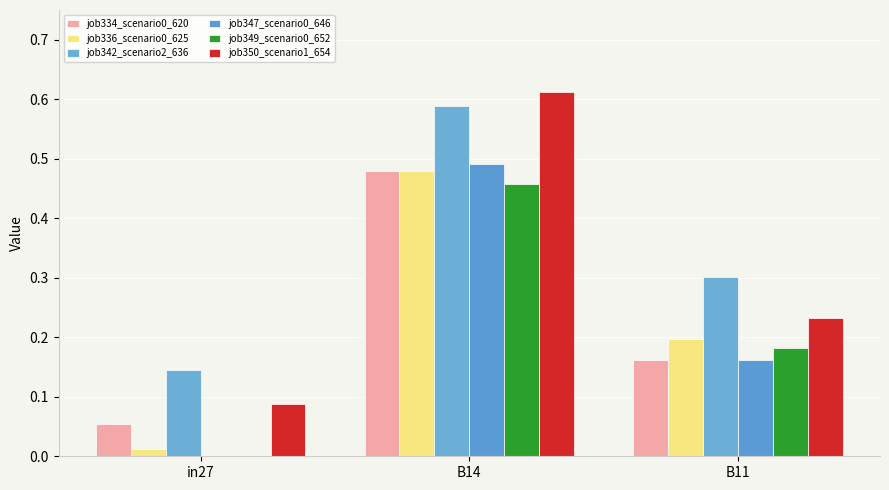

What is the difference between the highest and lowest values at B14?

0.2